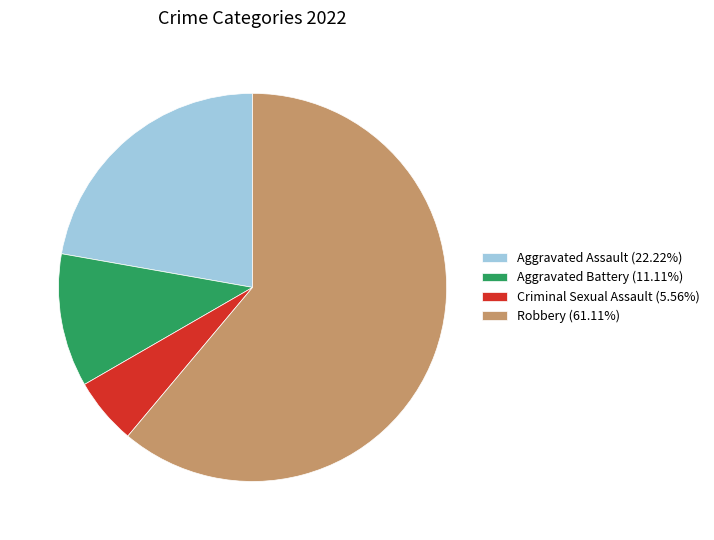

Count the number of slices in the pie.

4